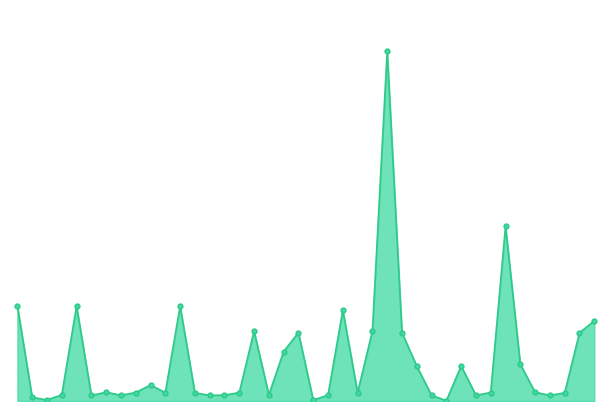

Is this an area chart (filled region under the line)?

Yes